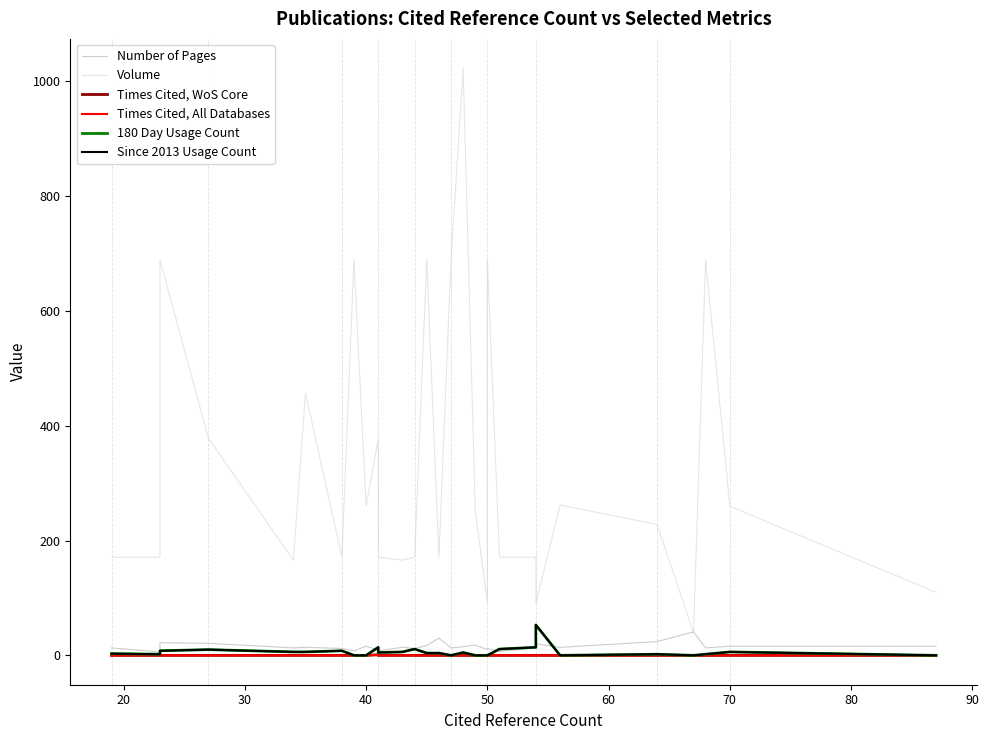

Reading left to right, list all the values displayed in this chart.

Number of Pages: 13	6	22	21	13	14	12	8	16	9	8	14	12	17	30	13	15	18	10	12	7	13	20	14	24	41	13	16	16
Volume: 171	171	689	378	166	457	171	690	260	377	171	166	171	691	171	687	1023	253	92	690	171	171	91	262	228	39	689	260	110
Times Cited, WoS Core: 0	0	0	0	0	0	0	0	0	1	0	0	0	0	0	0	0	0	0	0	0	0	0	0	0	0	0	0	0
Times Cited, All Databases: 0	0	0	0	0	0	0	0	0	1	0	0	0	0	0	0	0	0	0	0	0	0	0	0	0	0	0	0	0
180 Day Usage Count: 3	2	8	10	6	6	8	0	0	14	5	6	11	4	4	0	5	0	0	0	11	14	53	0	2	0	2	6	0
Since 2013 Usage Count: 3	2	8	10	6	6	8	0	0	14	5	6	11	4	4	0	5	0	0	0	11	14	53	0	2	0	2	6	0